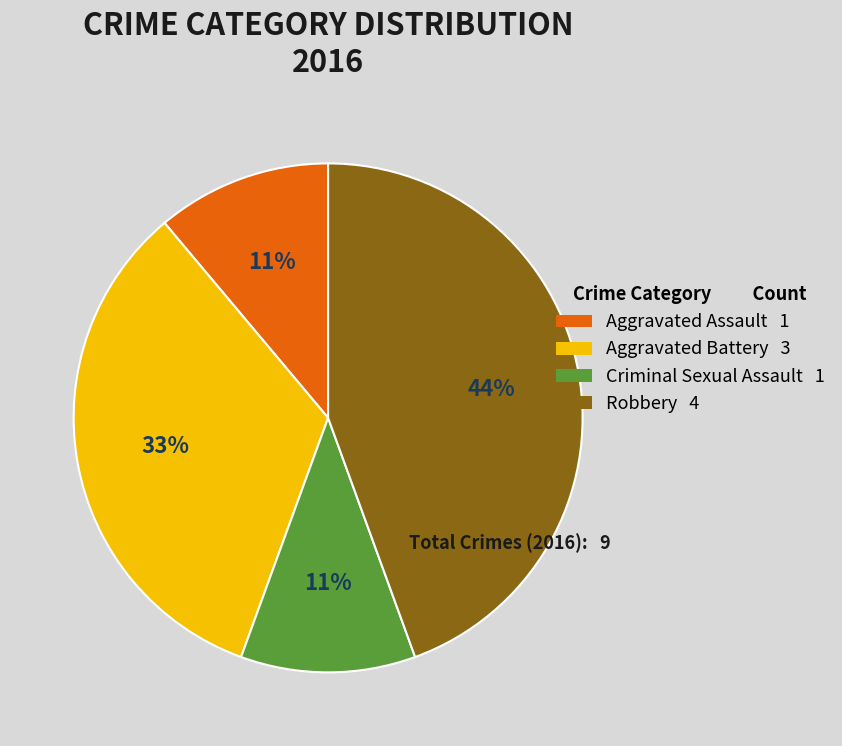

Count the number of slices in the pie.

4